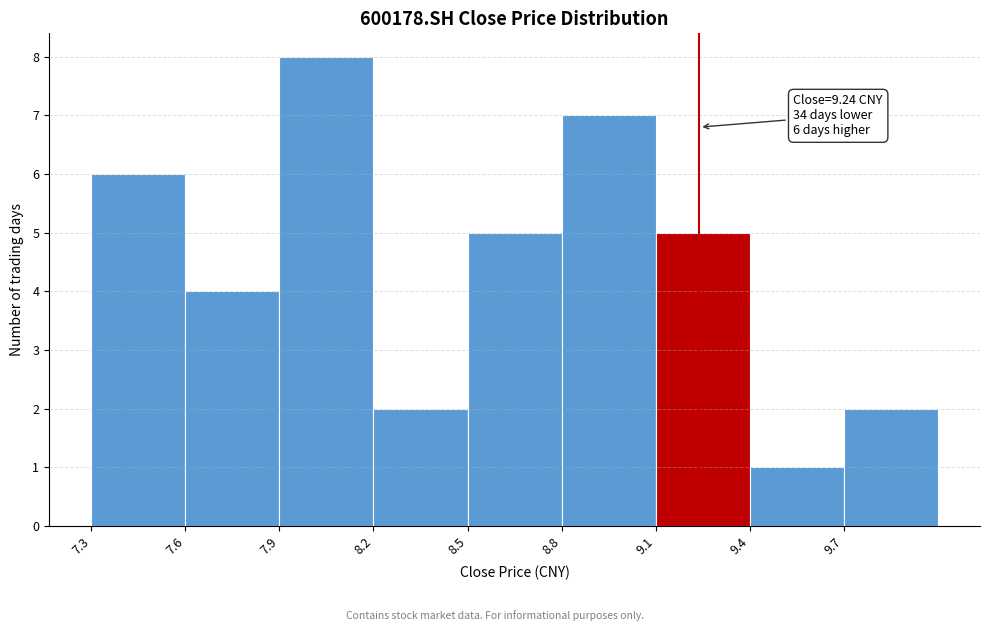

Which range on the x-axis has the tallest bar?

7.9 to 8.2